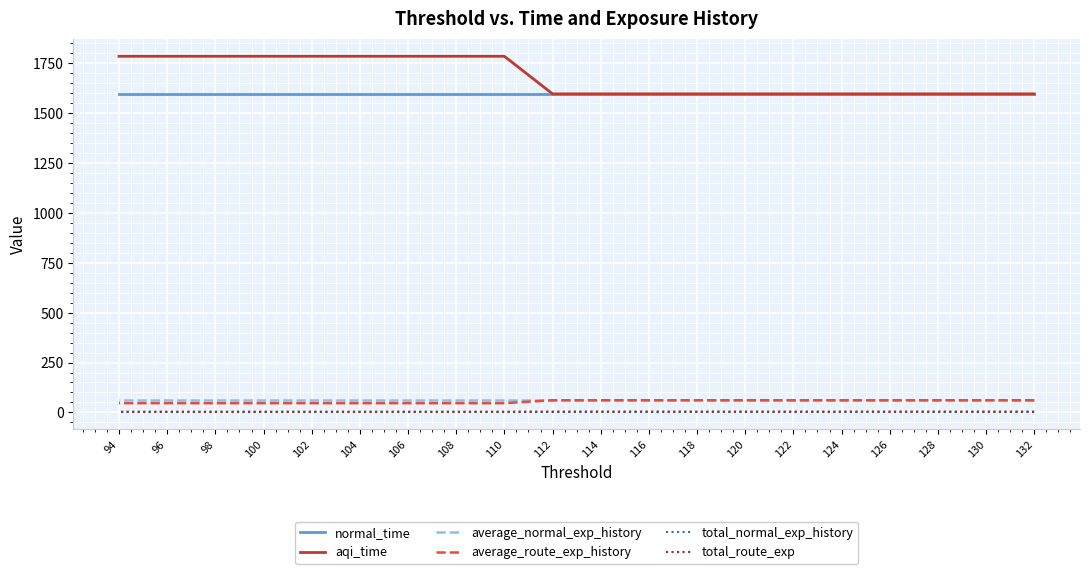

At how many categories does at least one series exceed 1427?

20